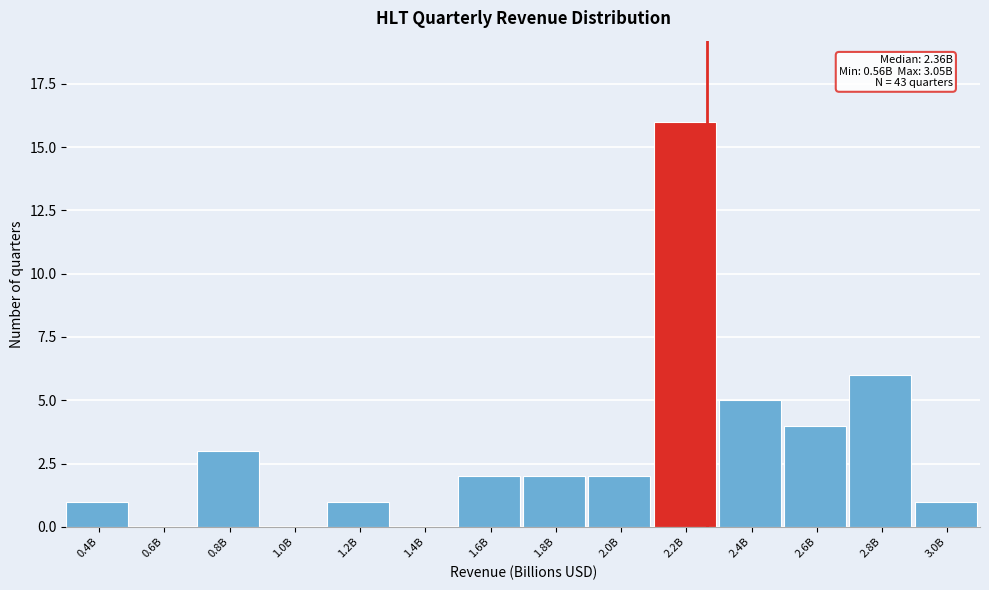

Reading left to right, list all the values displayed in this chart.

0.4B=1	0.6B=0	0.8B=3	1.0B=0	1.2B=1	1.4B=0	1.6B=2	1.8B=2	2.0B=2	2.2B=16	2.4B=5	2.6B=4	2.8B=6	3.0B=1